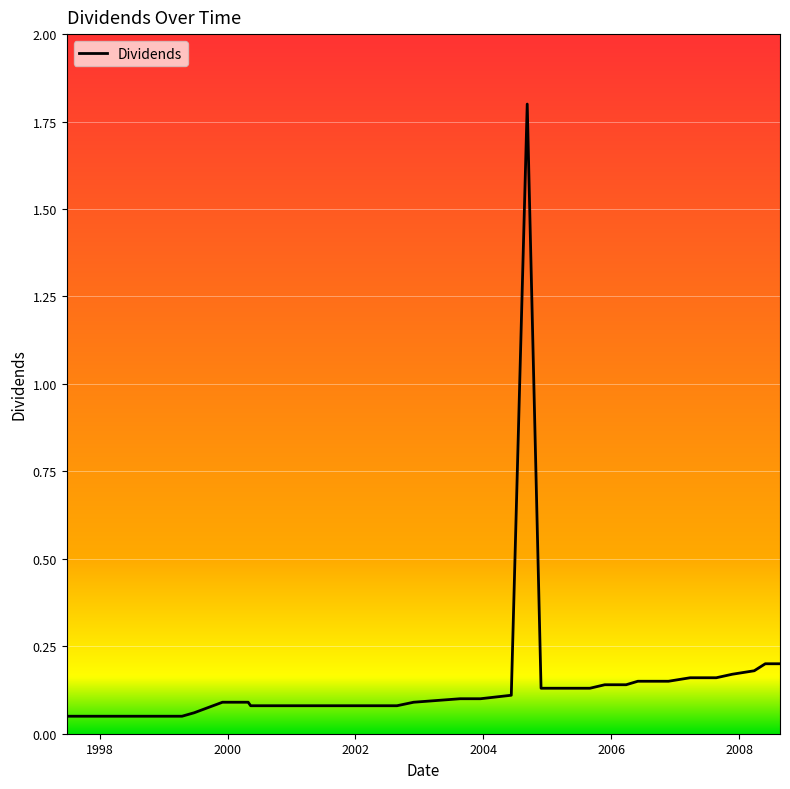

How many categories are shown in the chart?

40